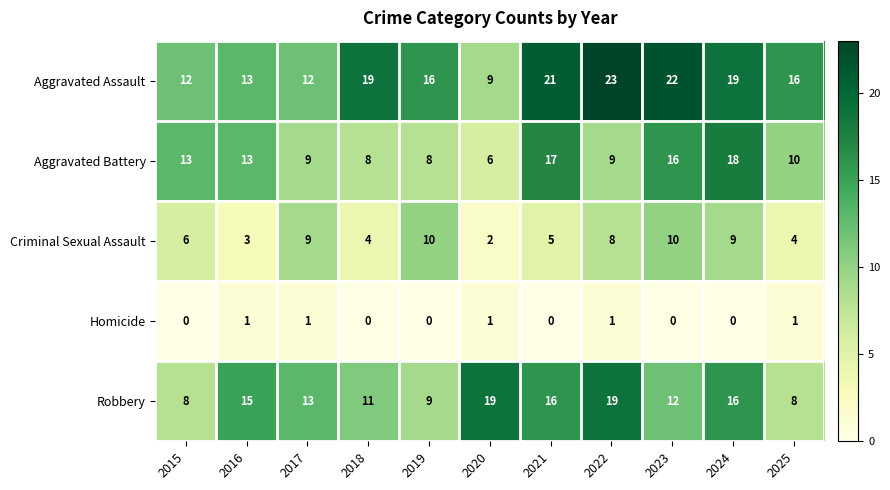

What is the sum of all Criminal Sexual Assault values?

70